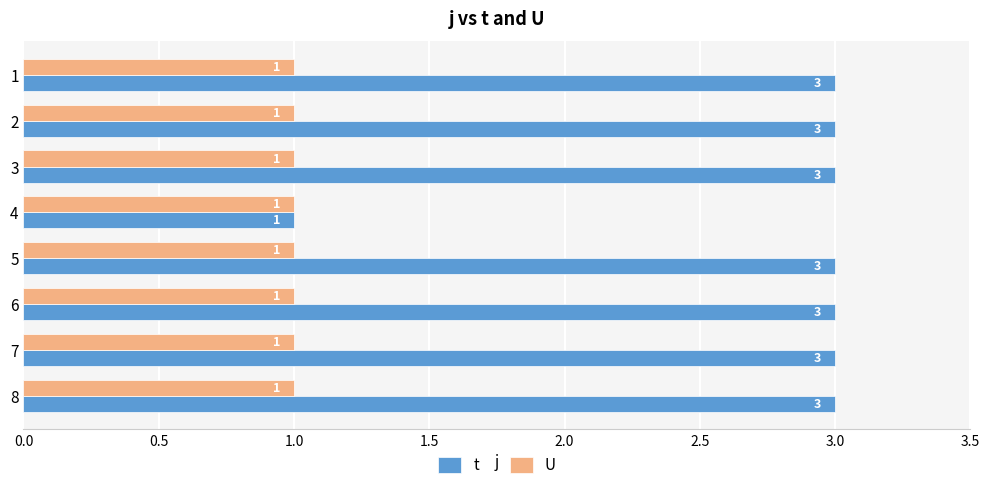

What is the sum of all U values?

8